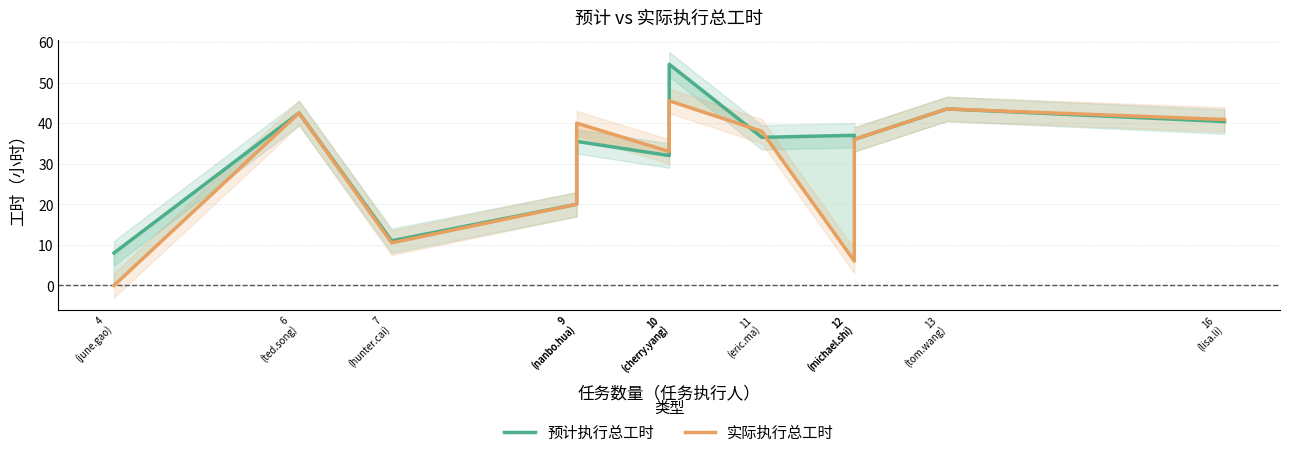

Reading left to right, transcribe all the data shown in this chart.

预计执行总工时: 4
(june.gao)=8.0	6
(ted.song)=42.5	7
(hunter.cai)=11.0	9
(nanbo.hua)=20.0	9
(nanbo.hua)=35.5	10
(cherry.yang)=32.0	10
(cherry.yang)=54.5	11
(eric.ma)=36.5	12
(michael.shi)=37.0	12
(michael.shi)=36.0	13
(tom.wang)=43.5	16
(lisa.li)=40.4
实际执行总工时: 4
(june.gao)=0.0	6
(ted.song)=42.5	7
(hunter.cai)=10.5	9
(nanbo.hua)=20.0	9
(nanbo.hua)=40.0	10
(cherry.yang)=33.0	10
(cherry.yang)=45.5	11
(eric.ma)=38.0	12
(michael.shi)=6.0	12
(michael.shi)=36.0	13
(tom.wang)=43.5	16
(lisa.li)=40.9